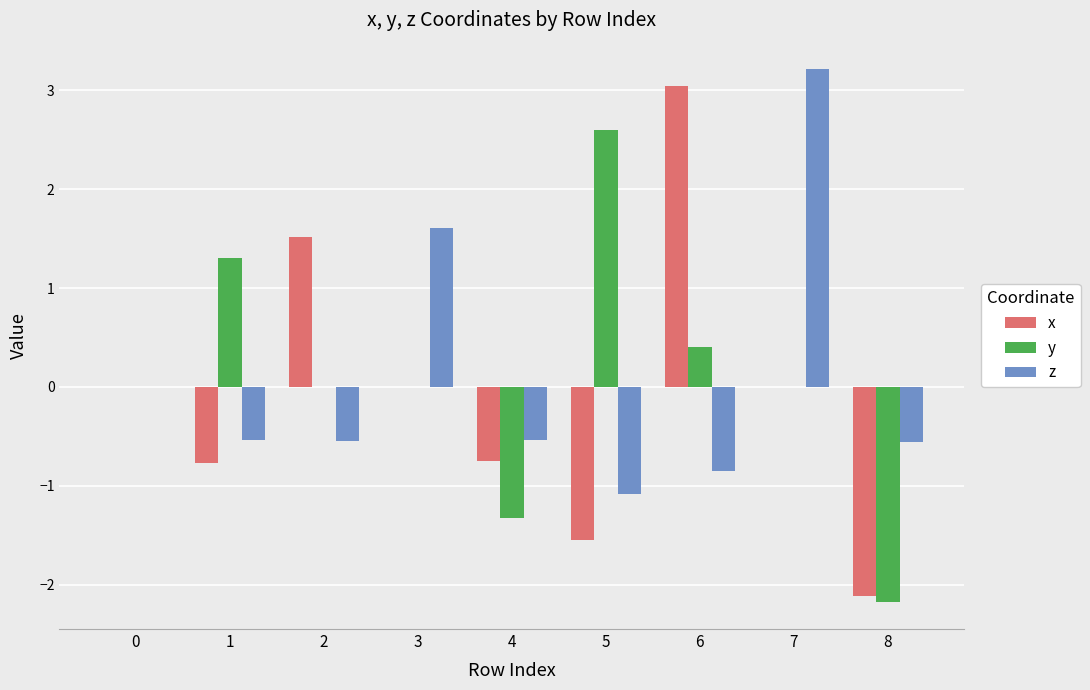

Are the bars horizontal?

No